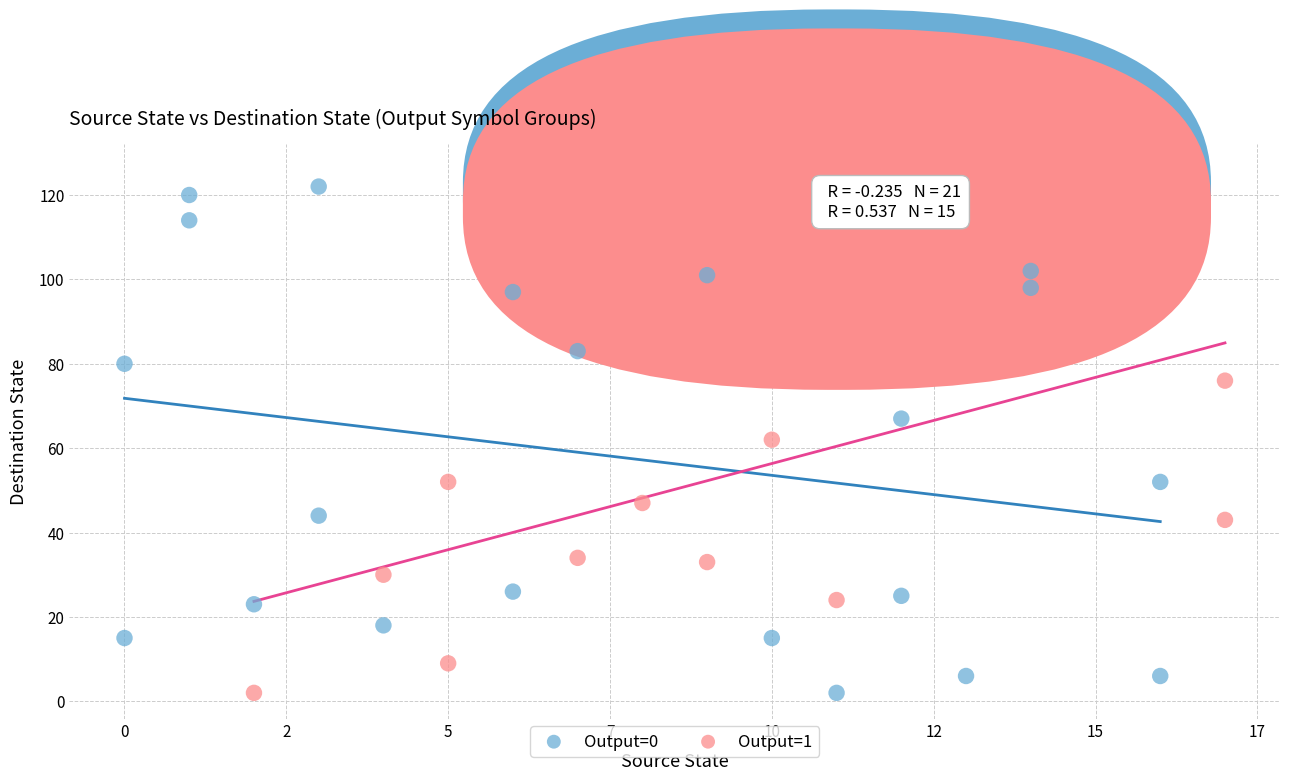

Which series has the widest spread of Y values?

Output=1